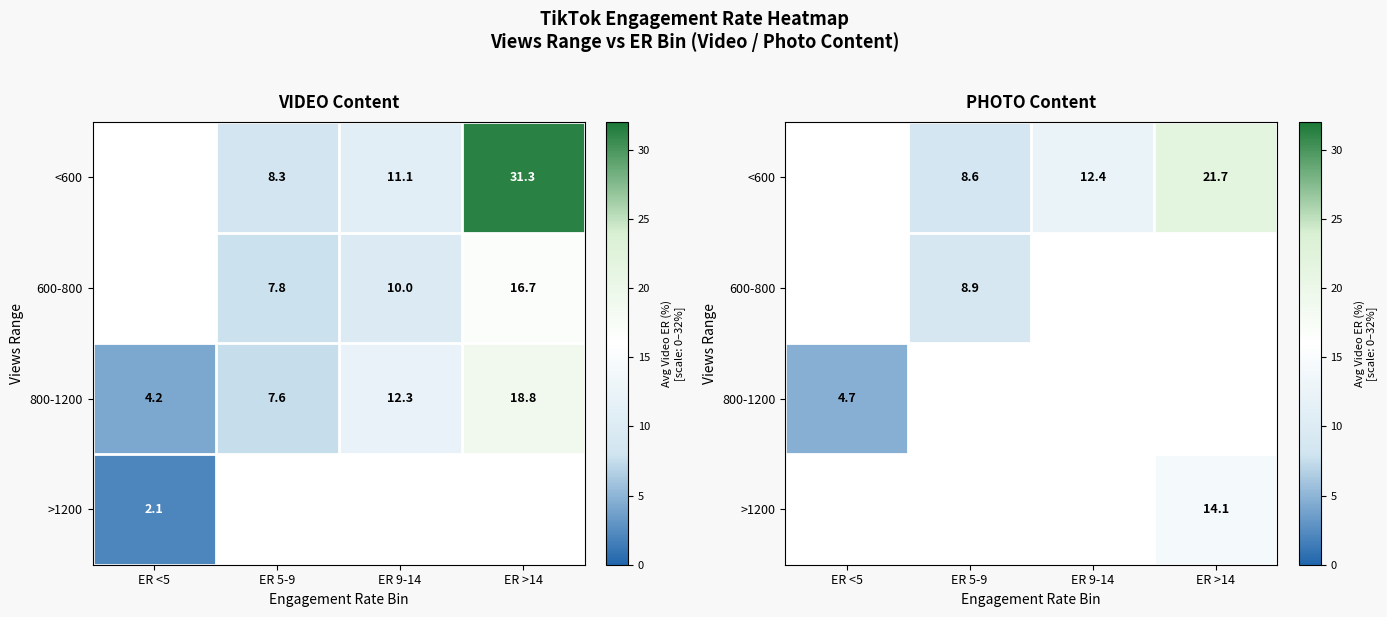

At which label does >1200 reach its minimum?

ER <5